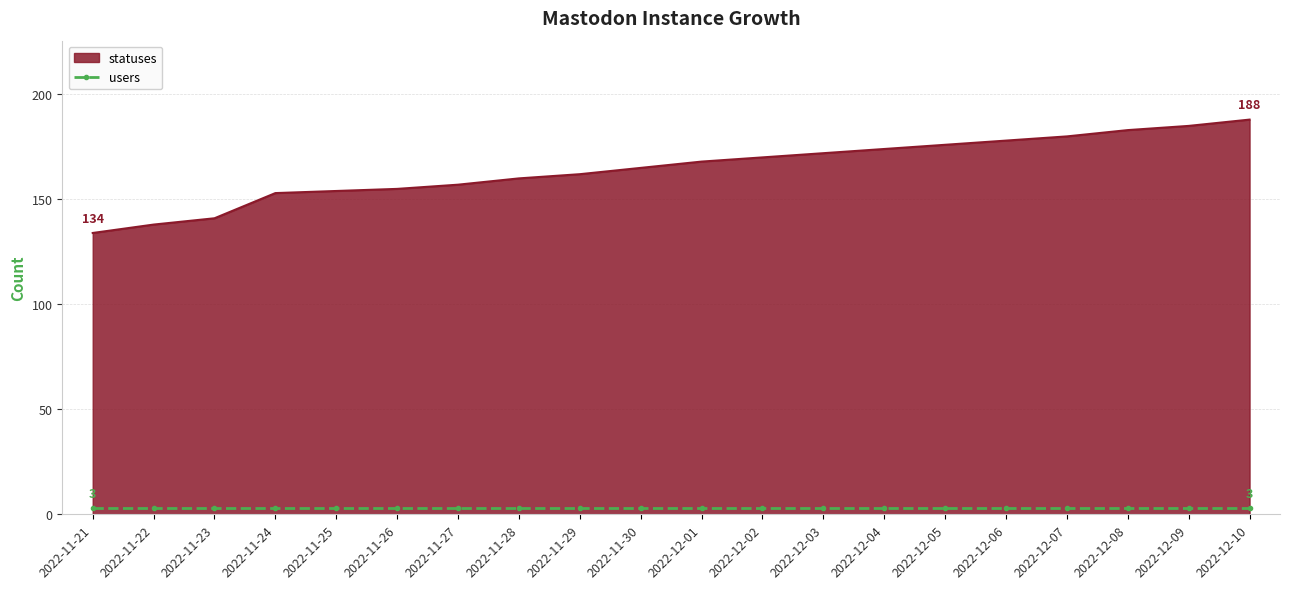

What is the highest value of the statuses series?

188